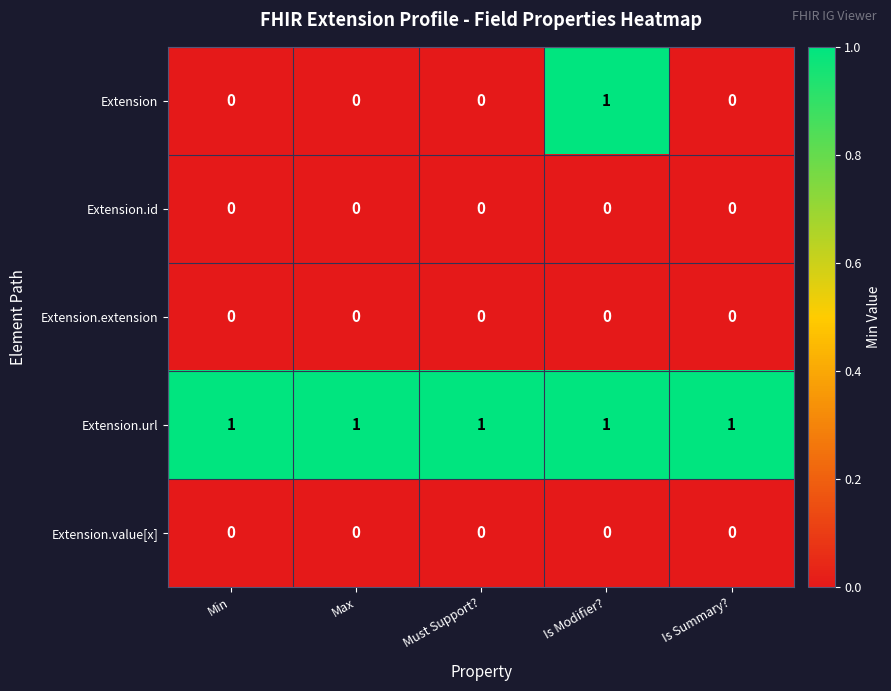

True or false: Extension.value[x] has a value of 0 at Is Summary?.

True